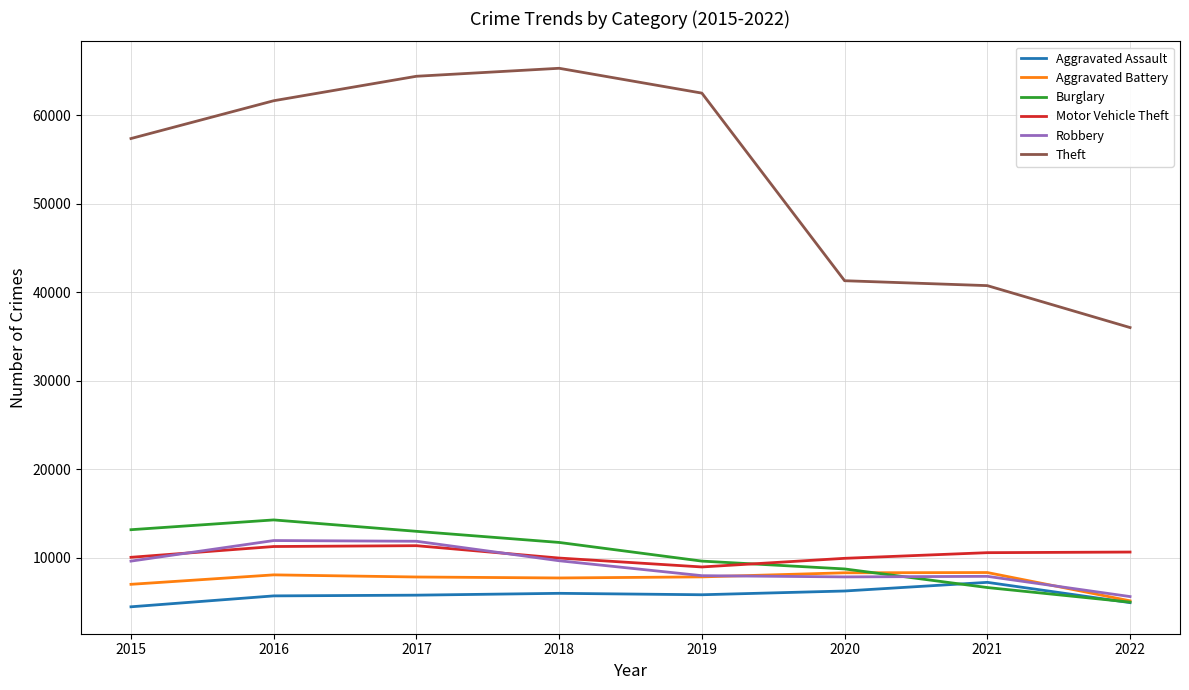

True or false: Theft and Robbery intersect in this chart.

False